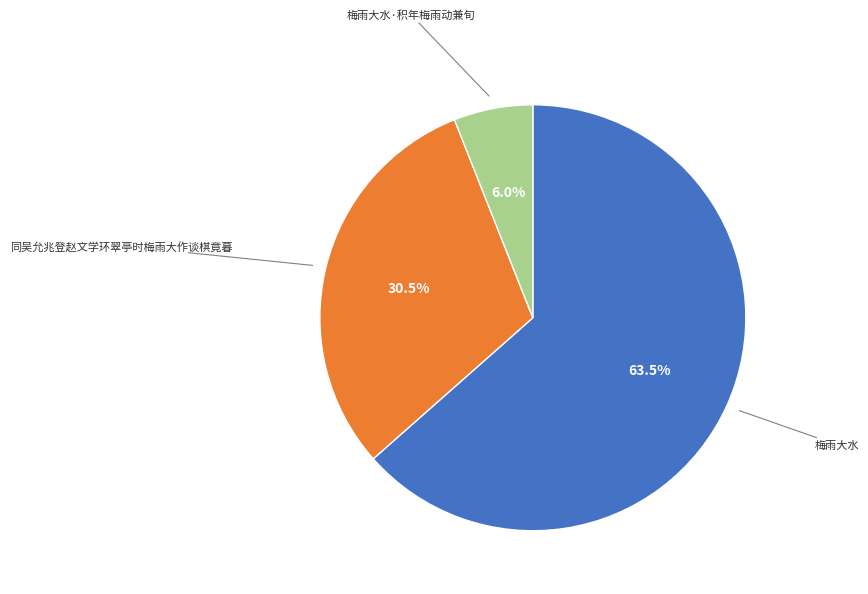

Which category has the smallest portion of the pie?

梅雨大水·积年梅雨动兼旬